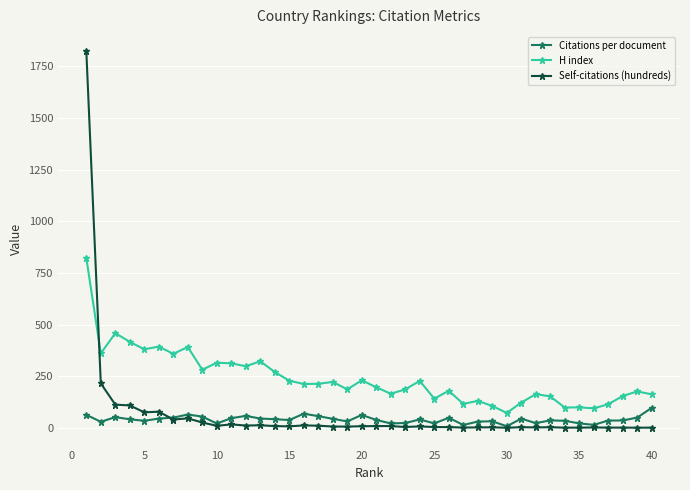

Does the chart have visible grid lines?

Yes